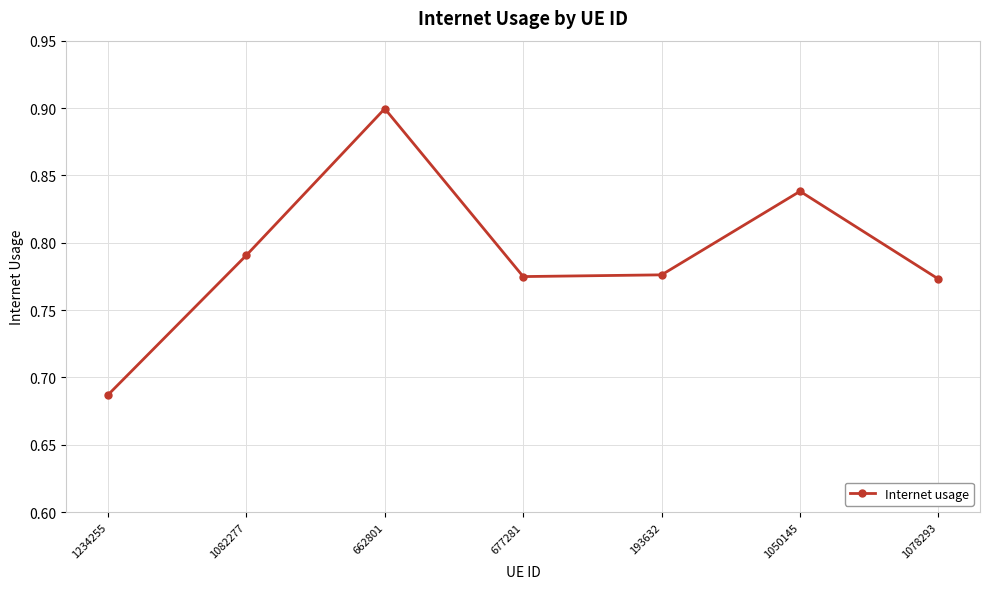

How many values are between 0 and 1?

7